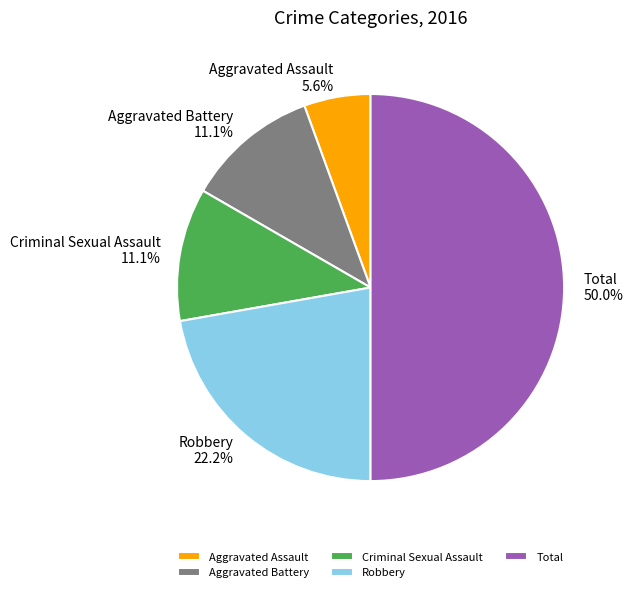

Which slice is the largest?

Total